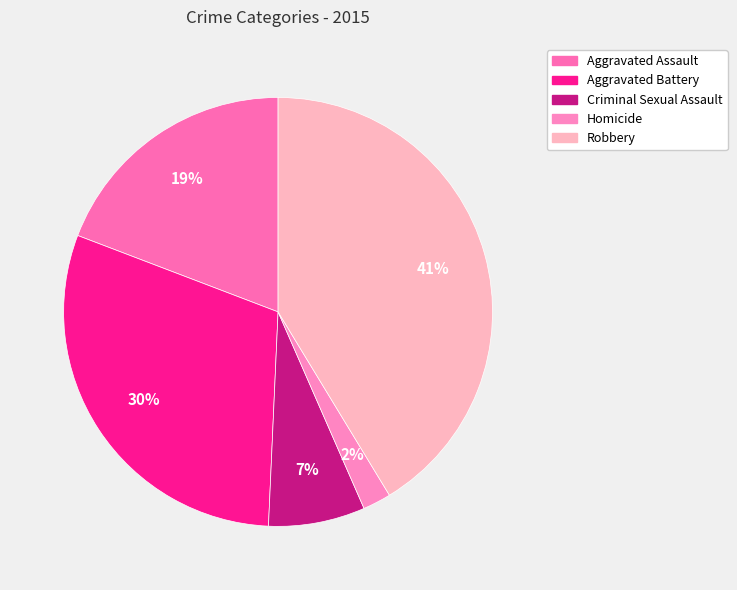

How many slices are in this pie chart?

5